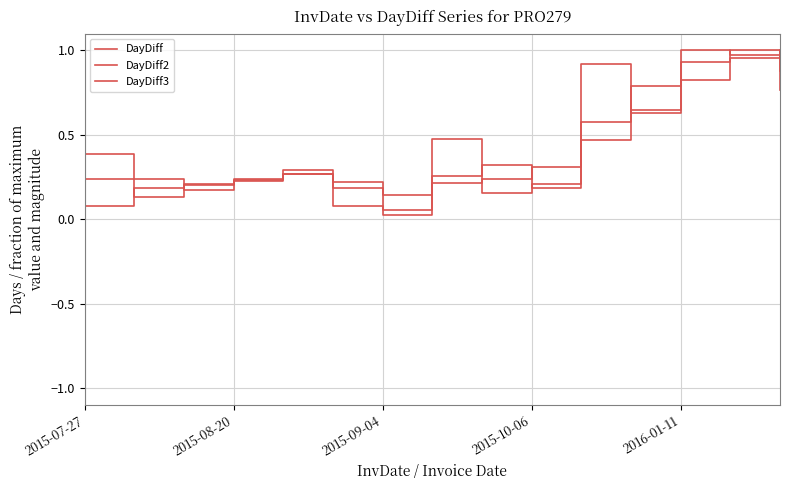

At which category is the sum across all series the highest?

13